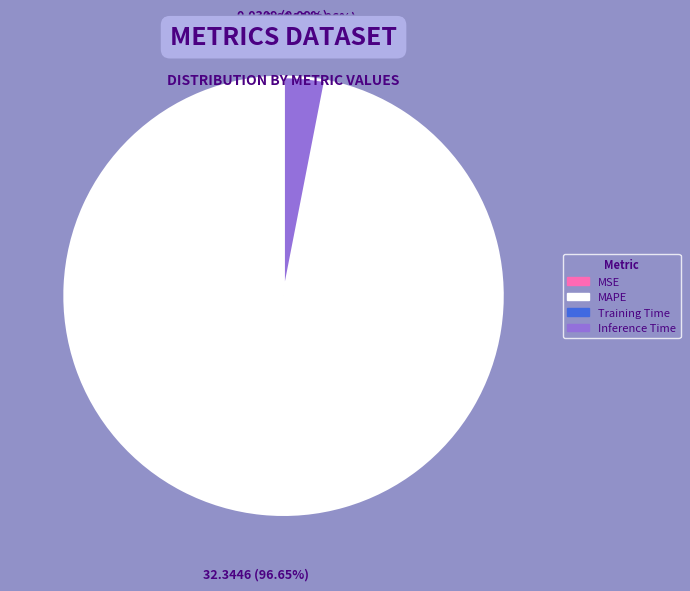

To the nearest percent, what is the average slice percentage?

25%